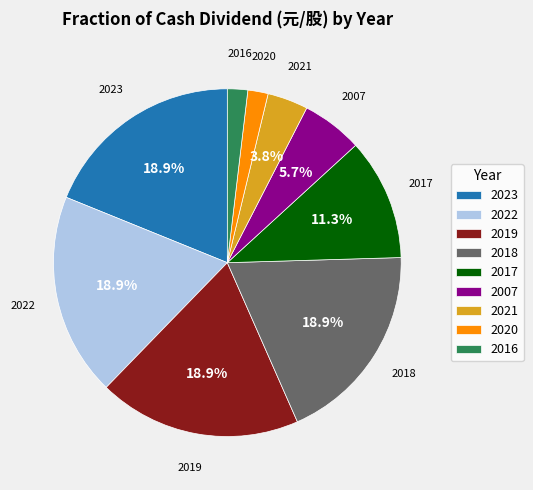

Is the sum of 2019 and 2023 greater than half?

No